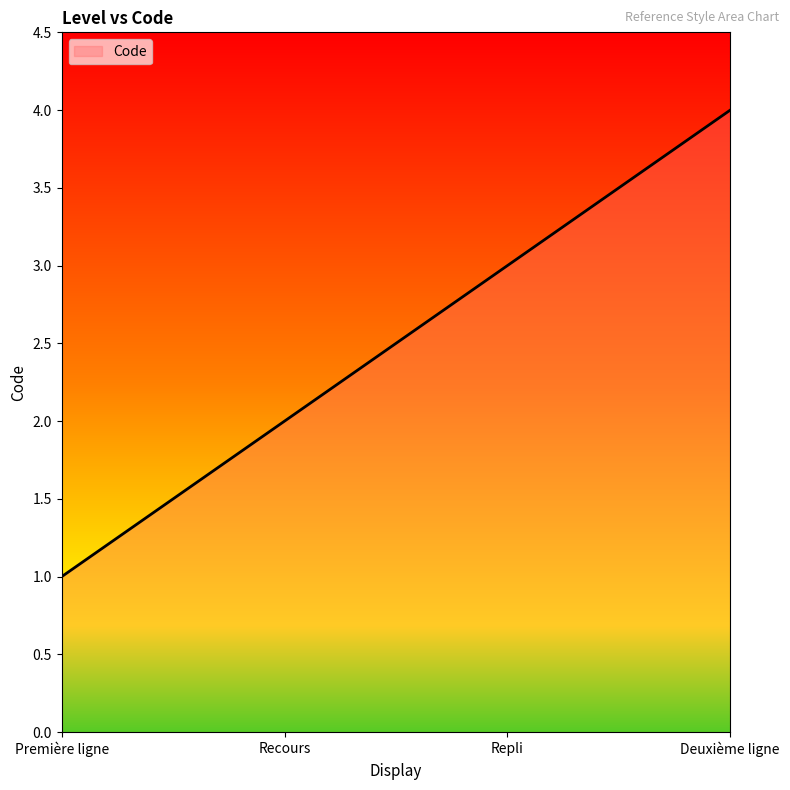

What is the sum of all values?

10